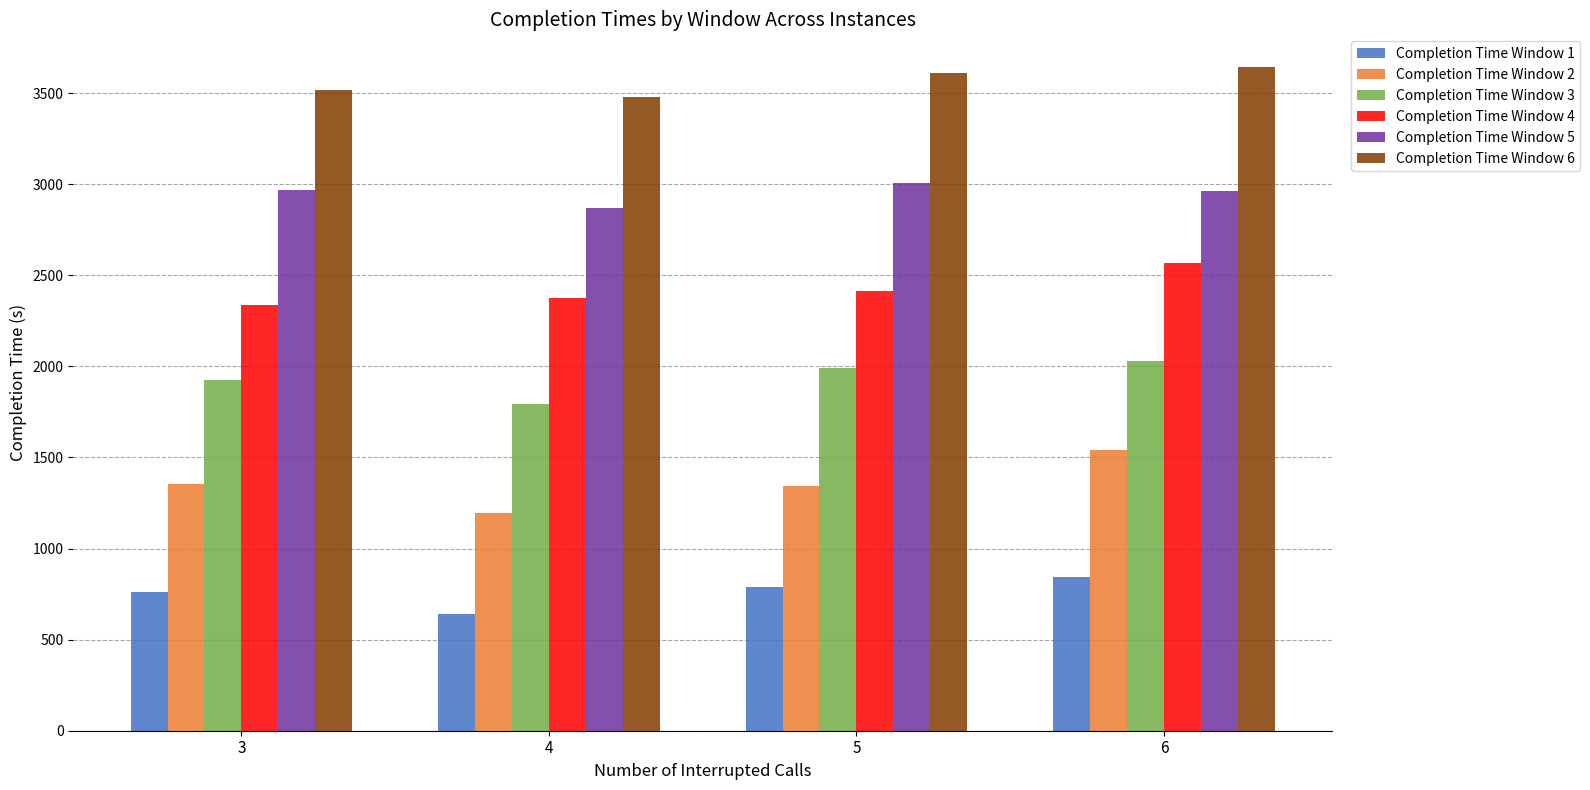

What is the value of the Completion Time Window 6 bar at the 1st from the left?

3515.7